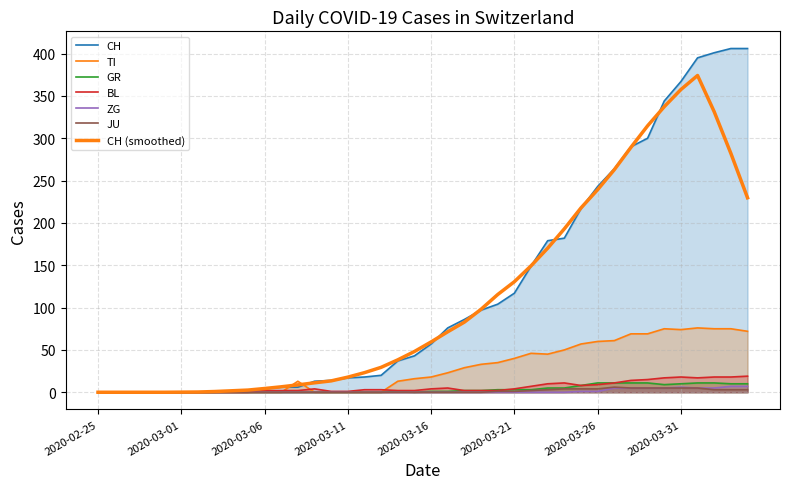

List the labels in order of JU value, largest first.

2020-03-27, 2020-03-28, 2020-03-29, 2020-03-30, 2020-03-31, 2020-04-01, 2020-03-24, 2020-03-25, 2020-03-26, 2020-03-23, 2020-04-02, 2020-04-03, 2020-04-04, 2020-03-22, 2020-03-20, 2020-03-21, 2020-02-25, 2020-02-26, 2020-02-27, 2020-02-28, 2020-02-29, 2020-03-01, 2020-03-02, 2020-03-03, 2020-03-04, 2020-03-05, 2020-03-06, 2020-03-07, 2020-03-08, 2020-03-09, 2020-03-10, 2020-03-11, 2020-03-12, 2020-03-13, 2020-03-14, 2020-03-15, 2020-03-16, 2020-03-17, 2020-03-18, 2020-03-19